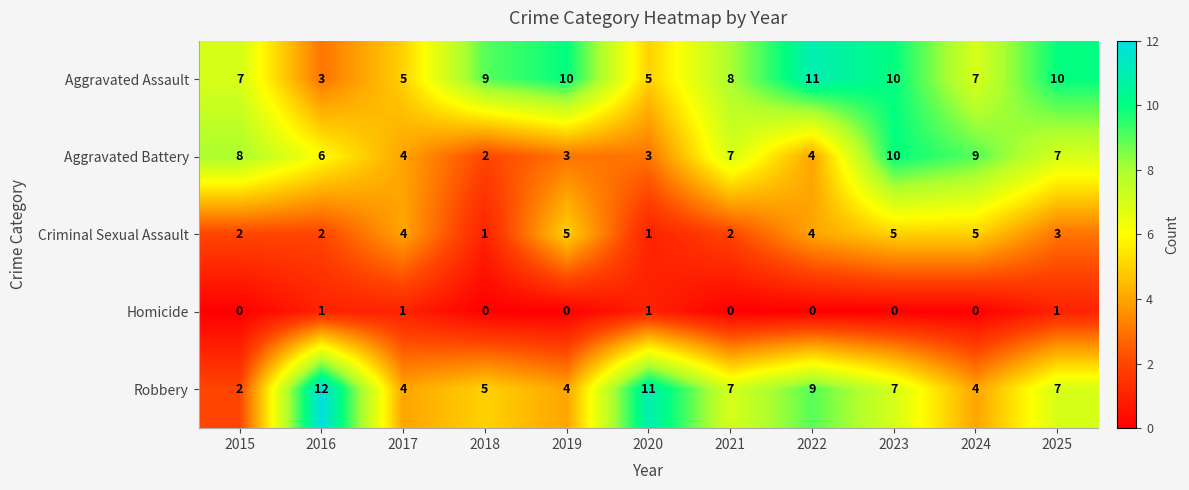

What is the sum of all Homicide values?

4